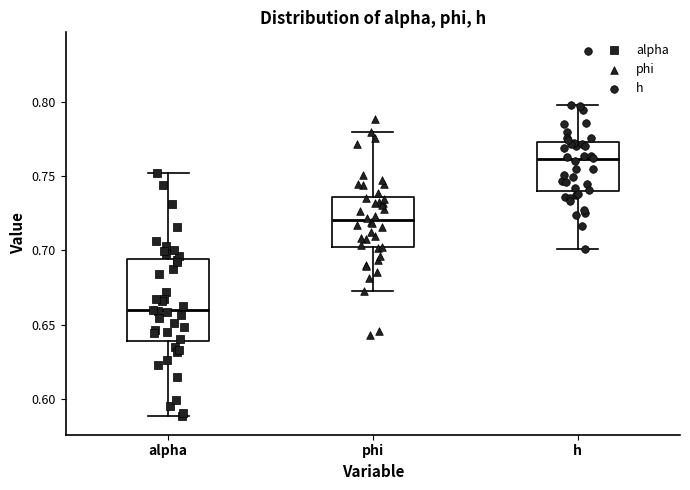

Which box's median line is the lowest?

alpha